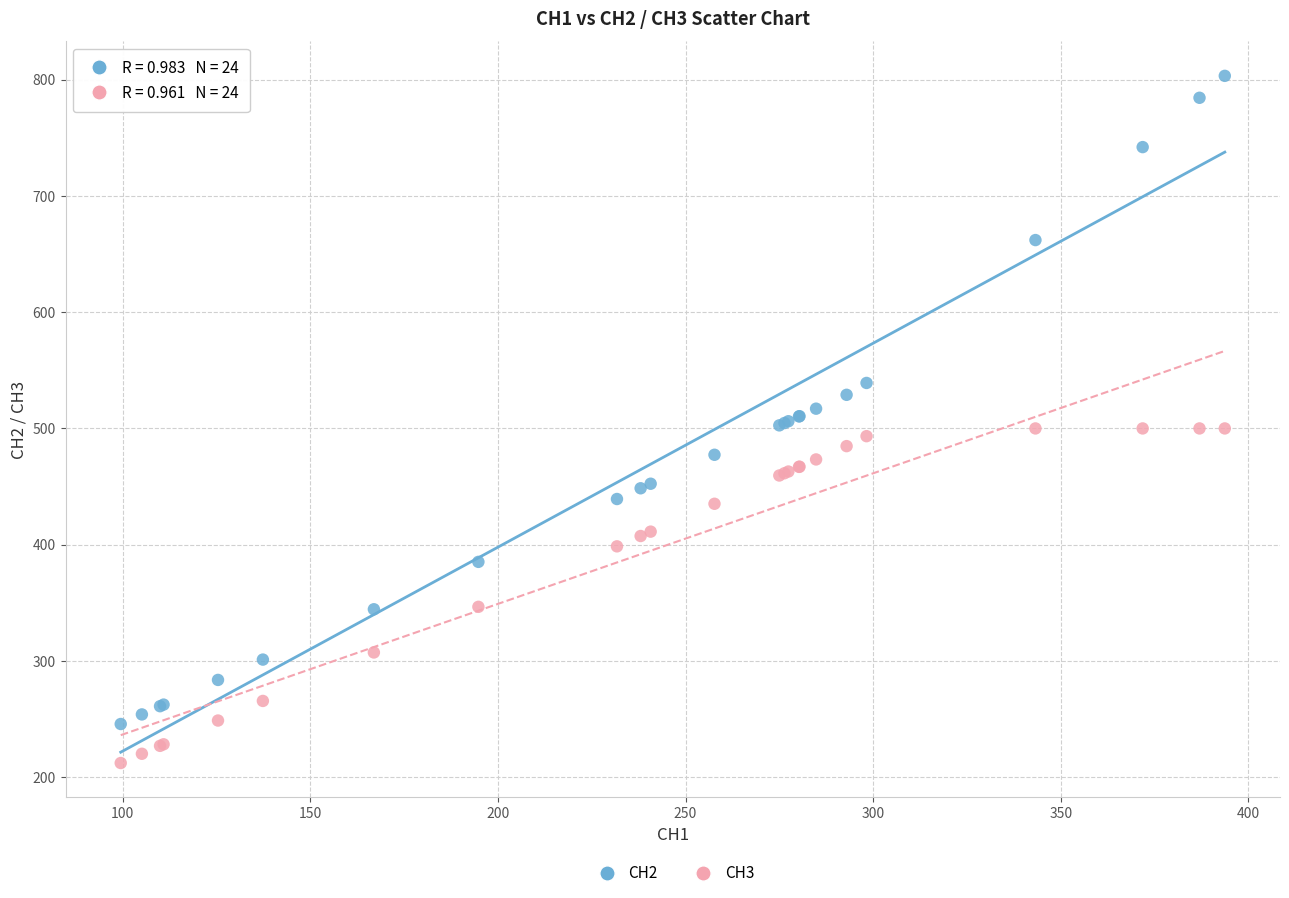

Which series contains the lowest Y value?

CH3